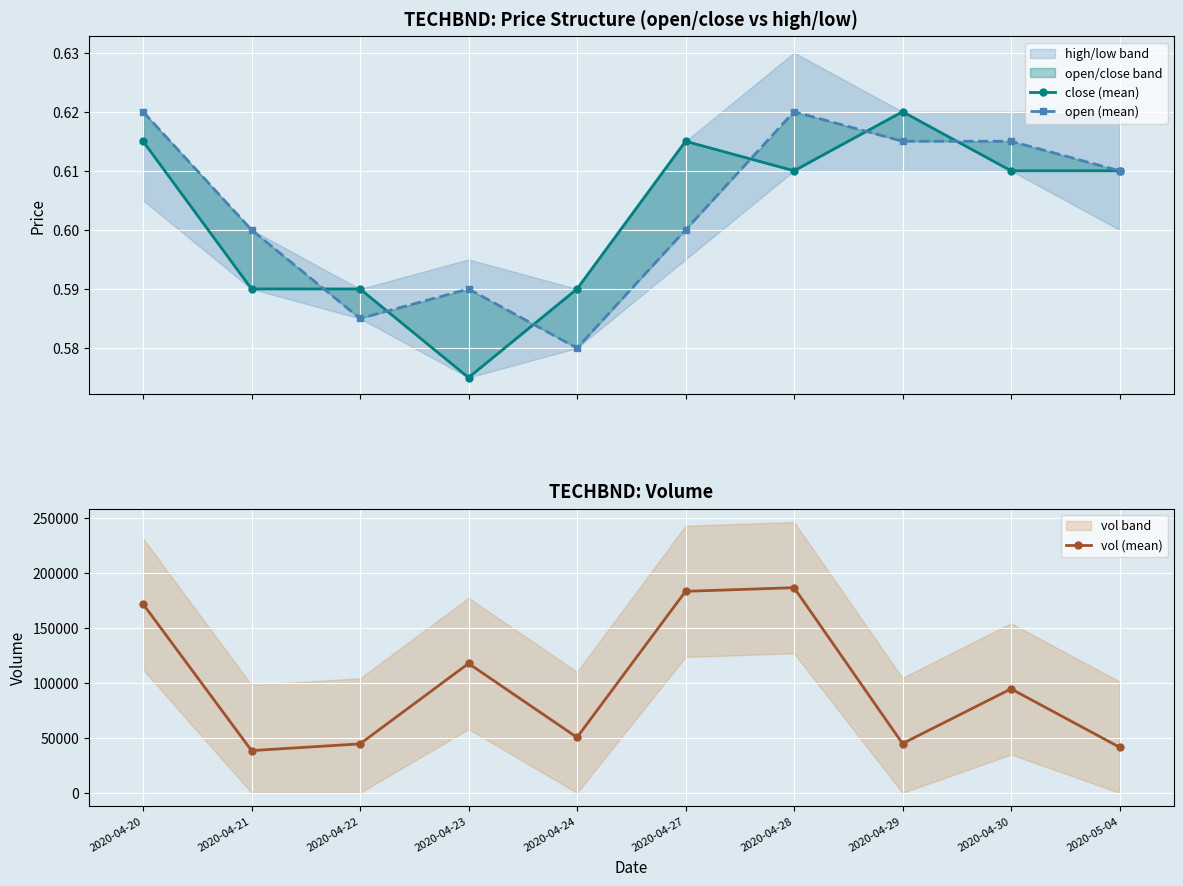

What are all the series names shown in the legend?

close (mean), open (mean), vol (mean)